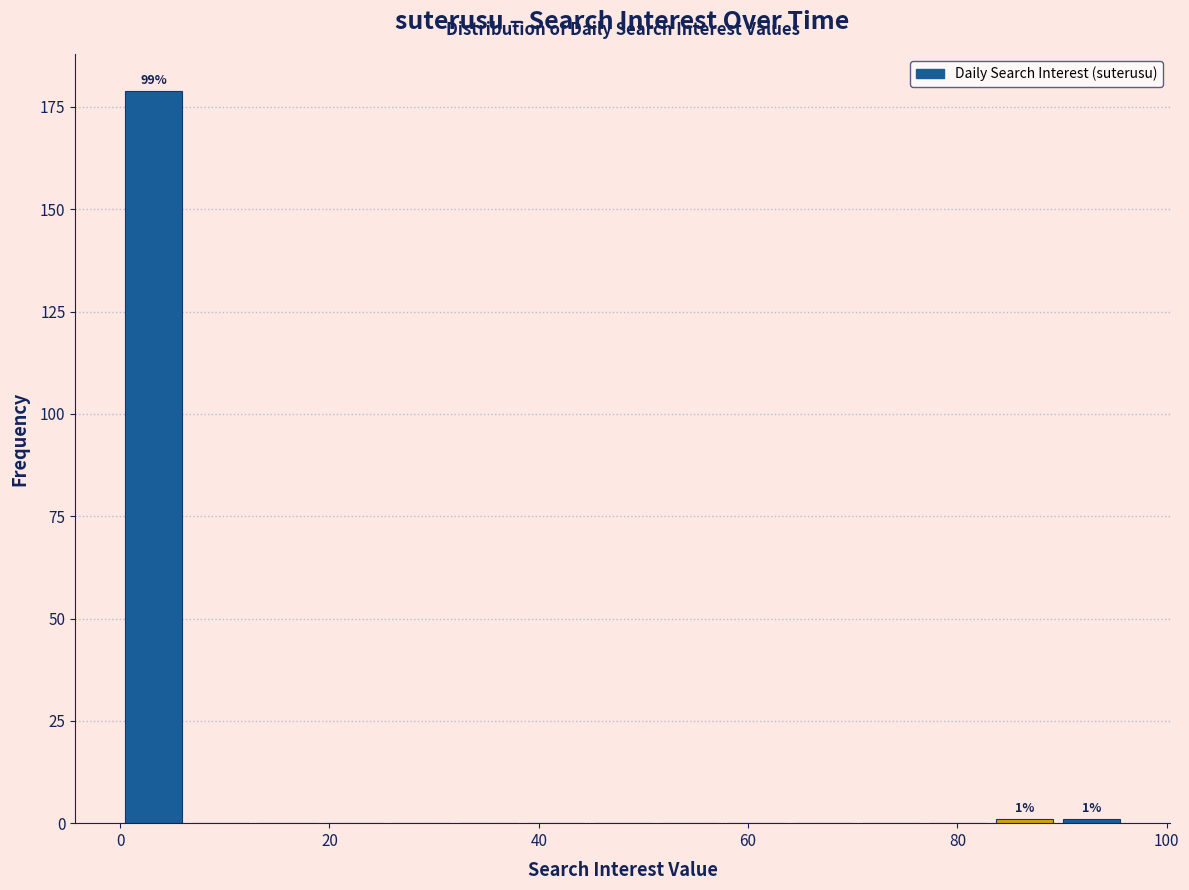

Read against the x-axis, roughly where is the centre of the tallest bar?

4